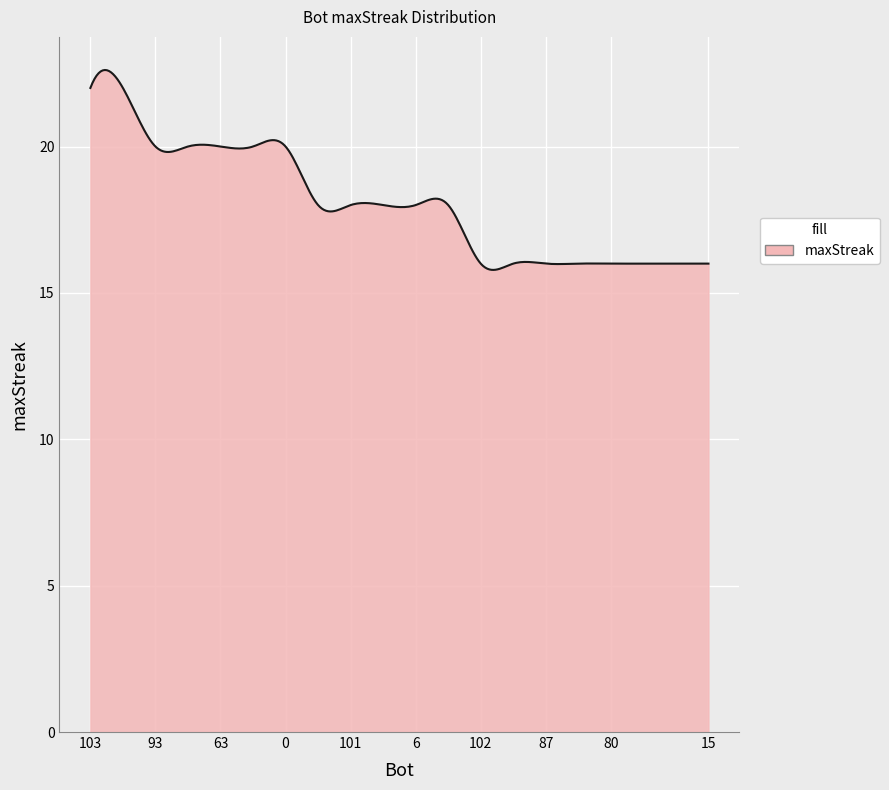

What is the greatest value displayed?

22.6